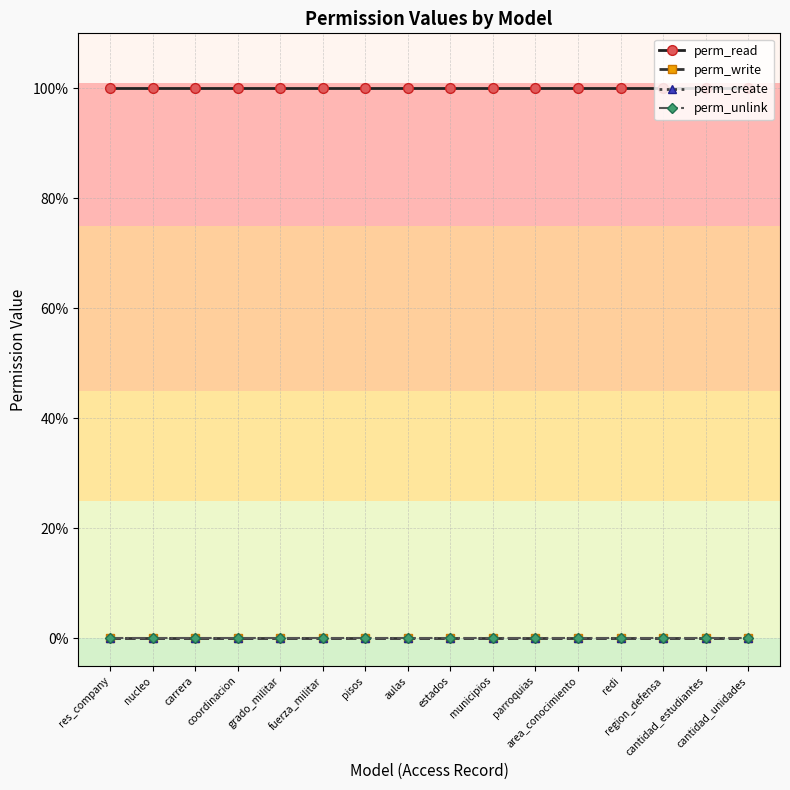

Is this an area chart (filled region under the line)?

No